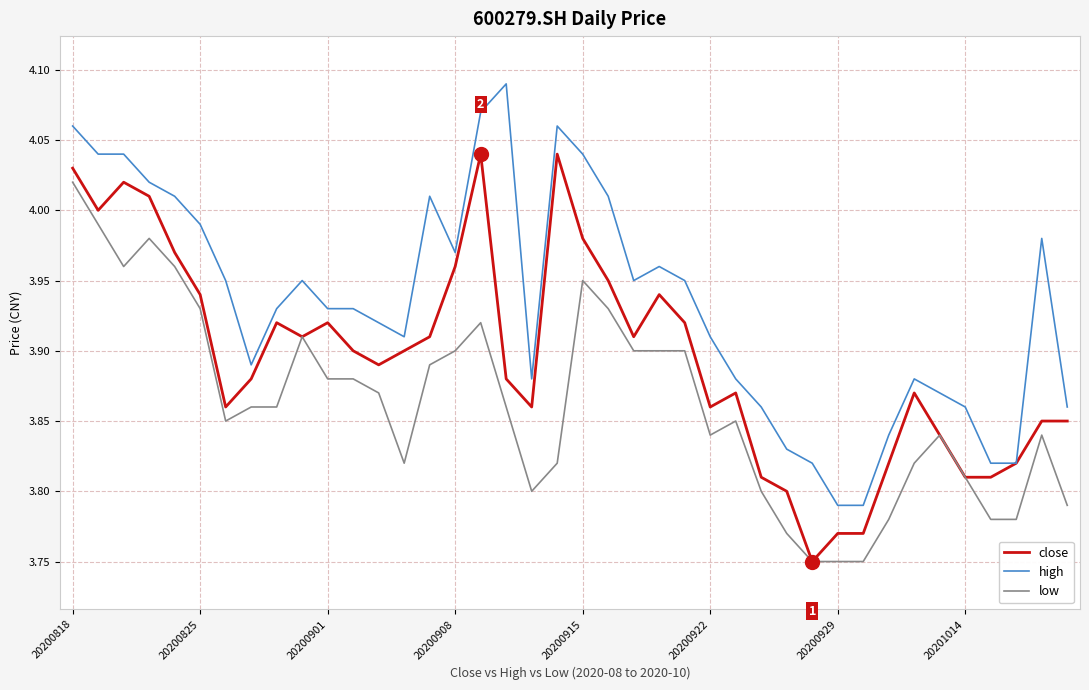

True or false: high and low cross at least once.

False